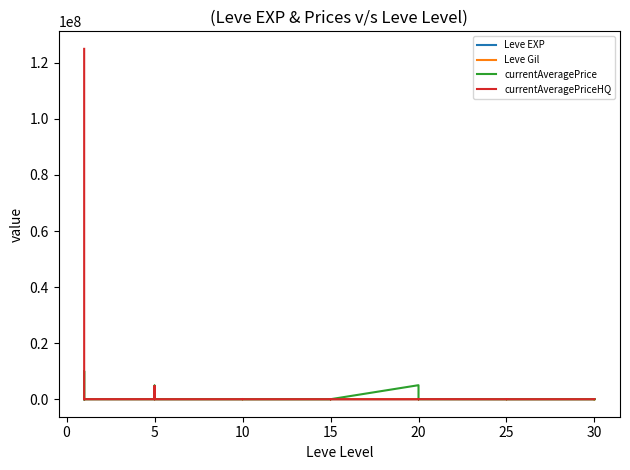

What is the difference between the maximum and minimum values in the Leve EXP series?

98